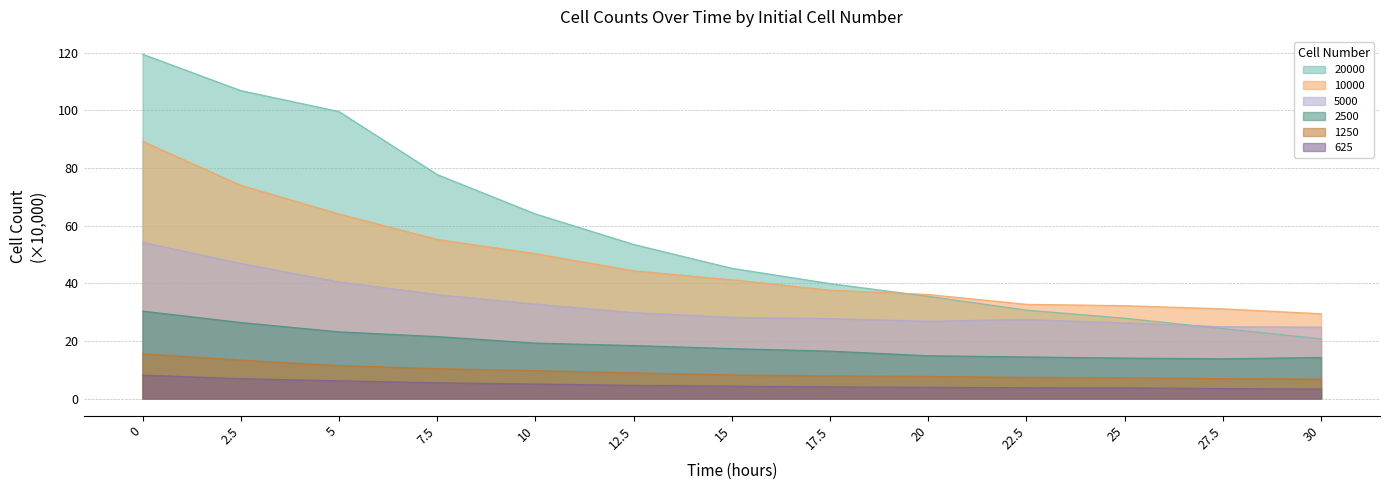

What is the value of the 10000 point at the 4th from the left?

55.2